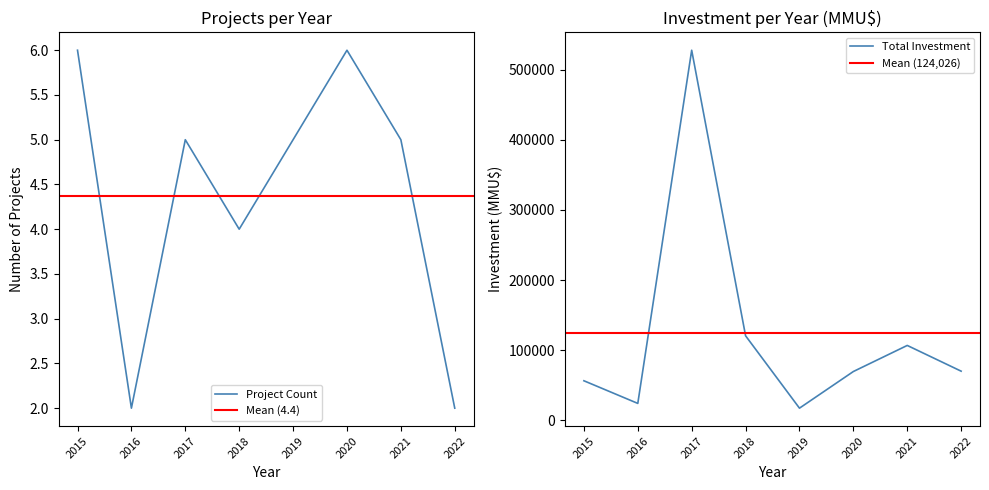

The Project Count series shows 1 at 2017. True or false?

False